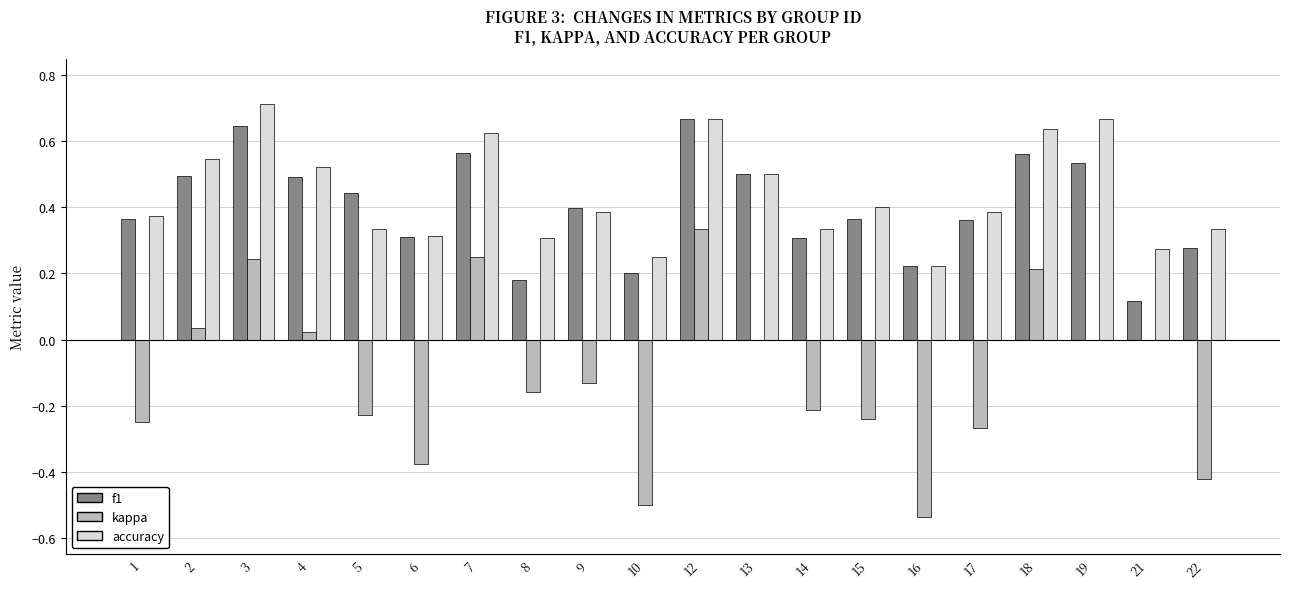

What is the sum of all kappa values?

-2.2